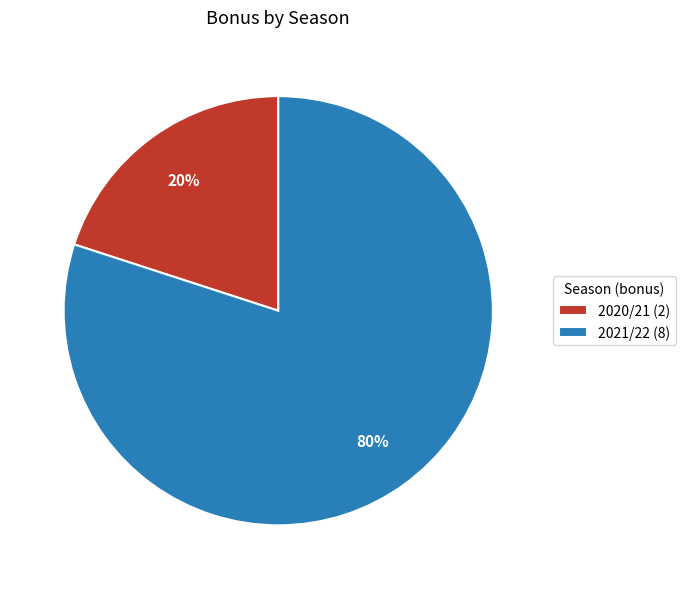

To the nearest percent, what is the average slice percentage?

50%